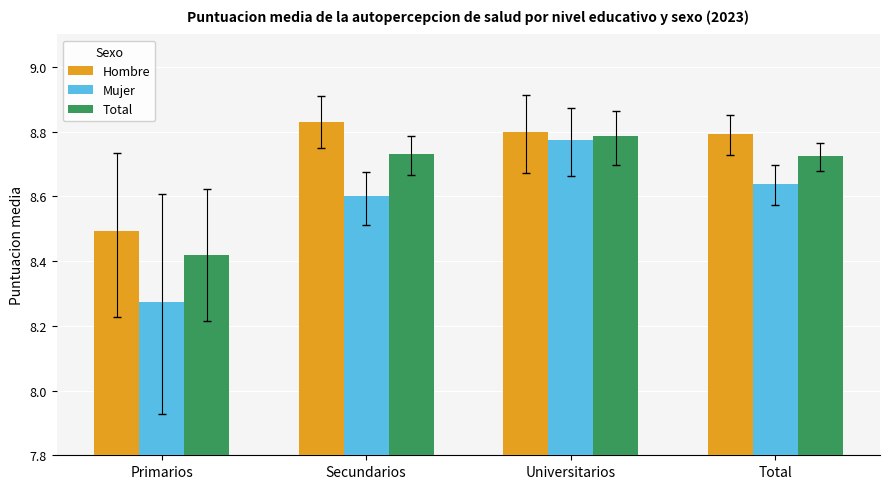

The value of Hombre at Primarios is 14.4. True or false?

False